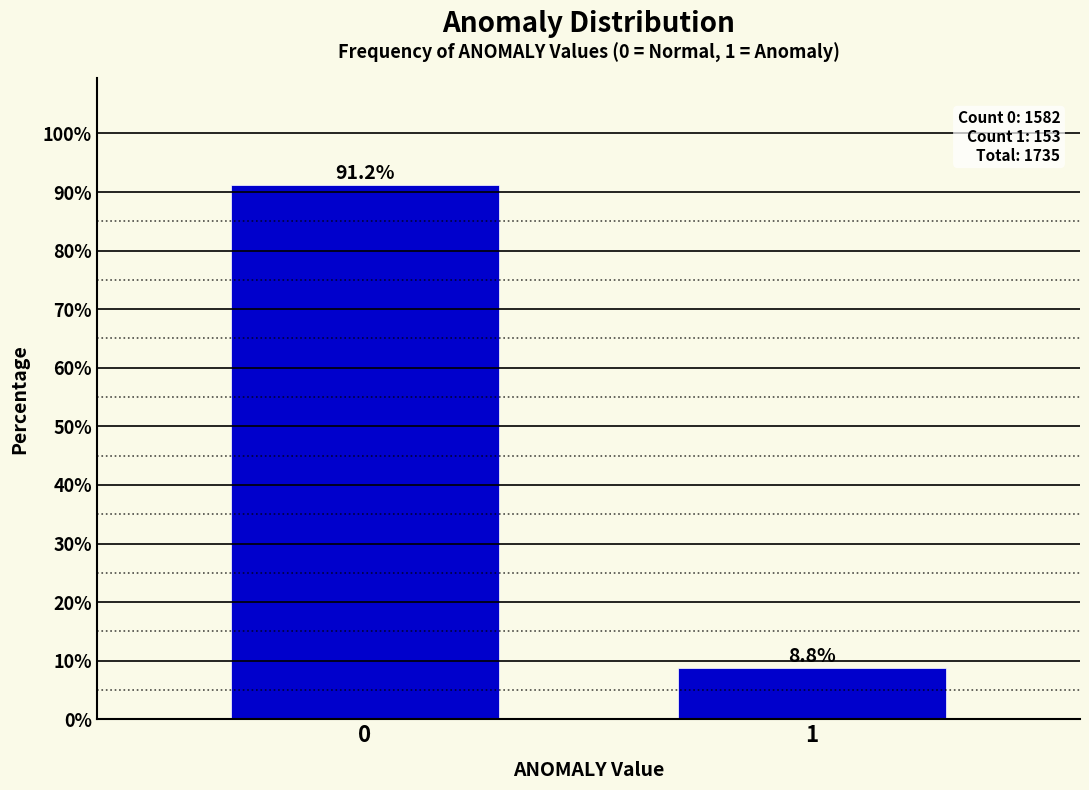

Reading left to right, extract all data points from this chart.

0=91.2	1=8.8